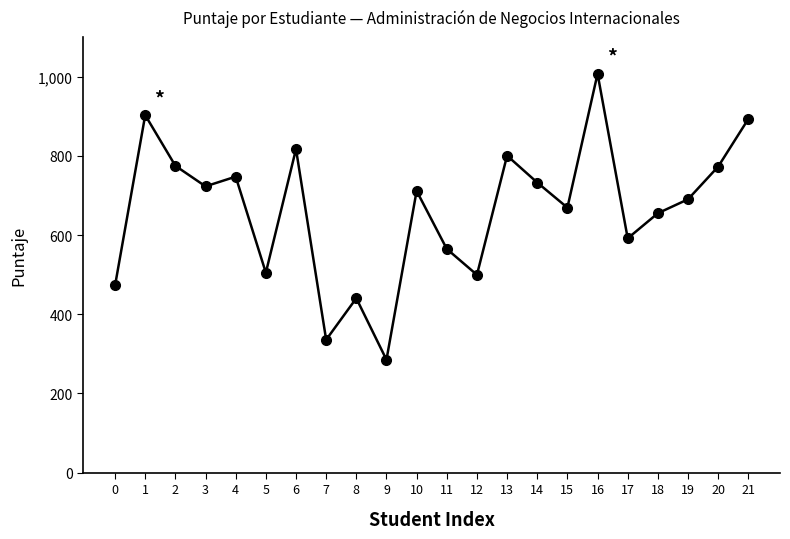

The chart shows a value of 591.6 at 17. True or false?

True